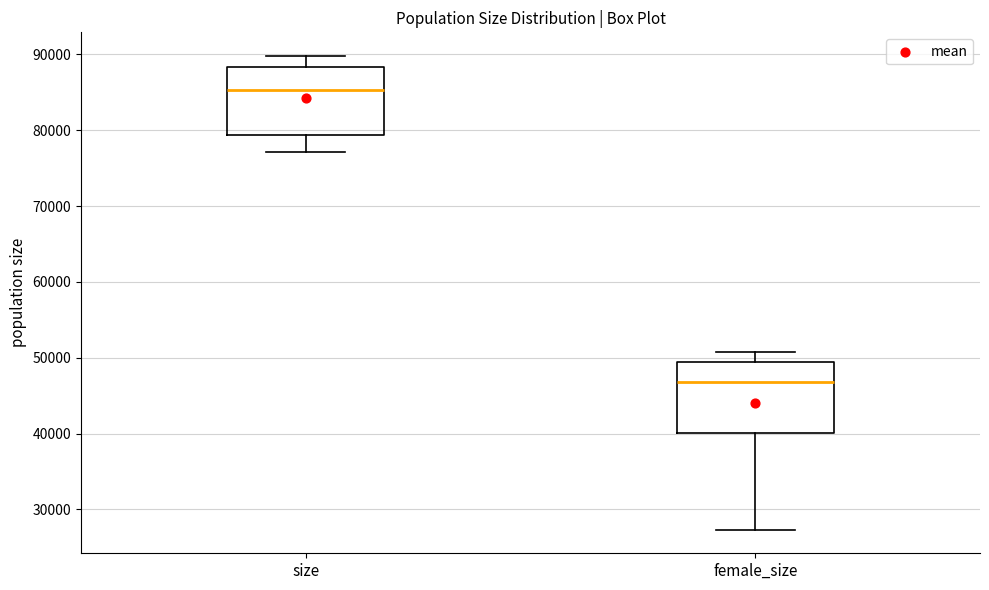

Where is the lower edge of the box for size on the y-axis? The values are not printed on the chart, so give them approximately, as read against the axis.

79000